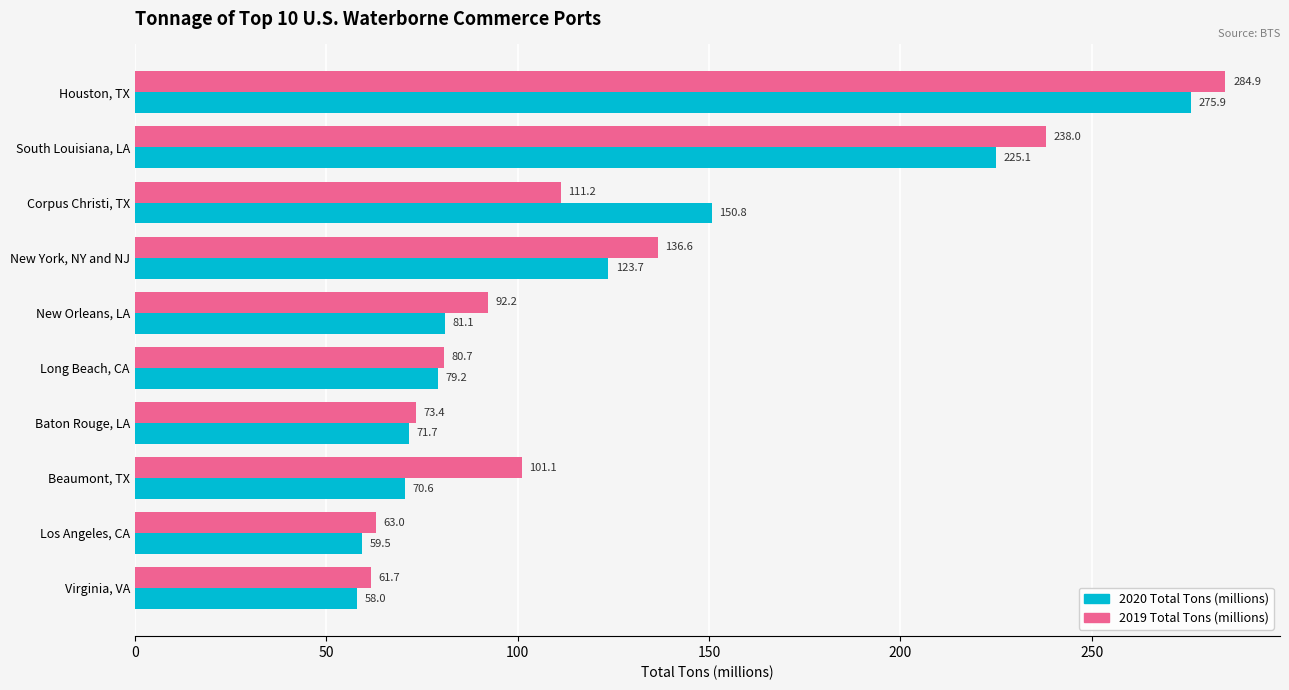

Rank the series by their maximum value, from highest to lowest.

2019 Total Tons (millions), 2020 Total Tons (millions)